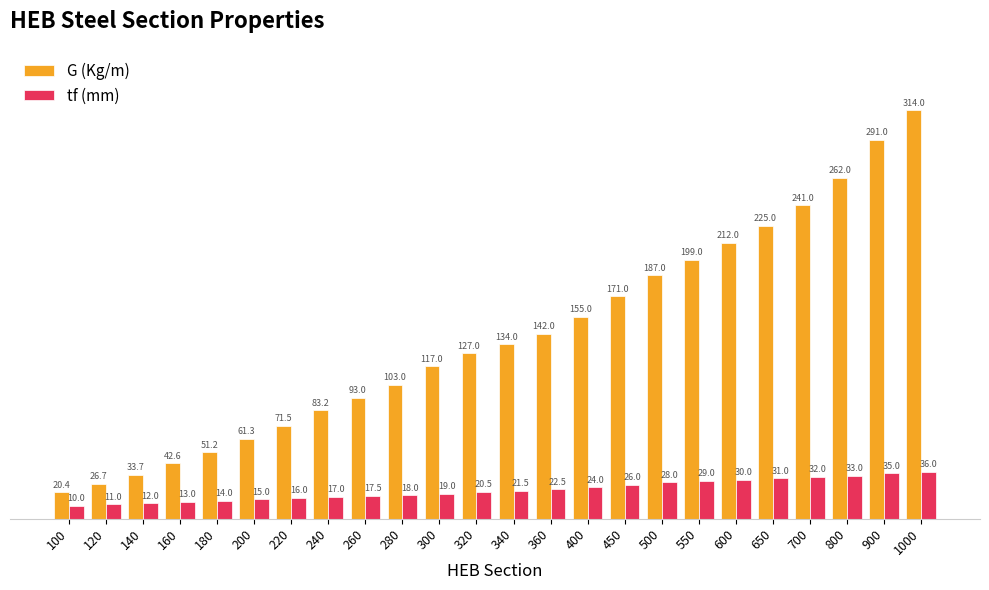

How many bars are there in each group?

2